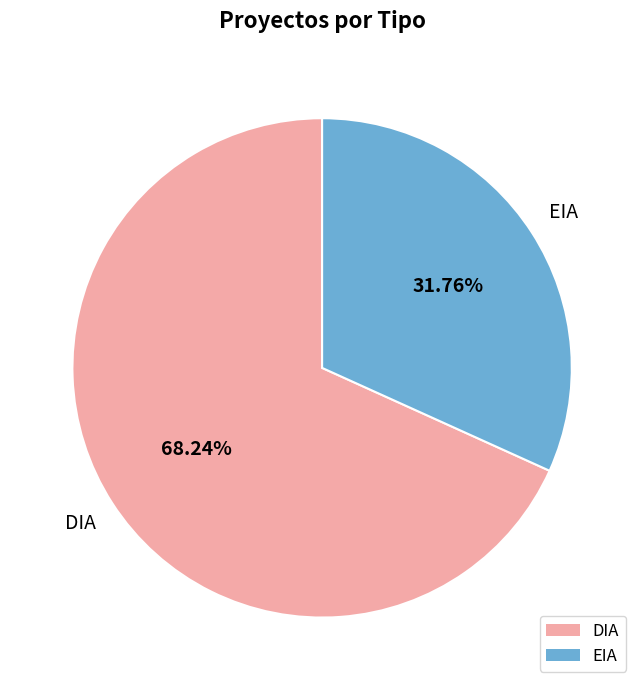

To the nearest percent, what portion does DIA represent?

68%